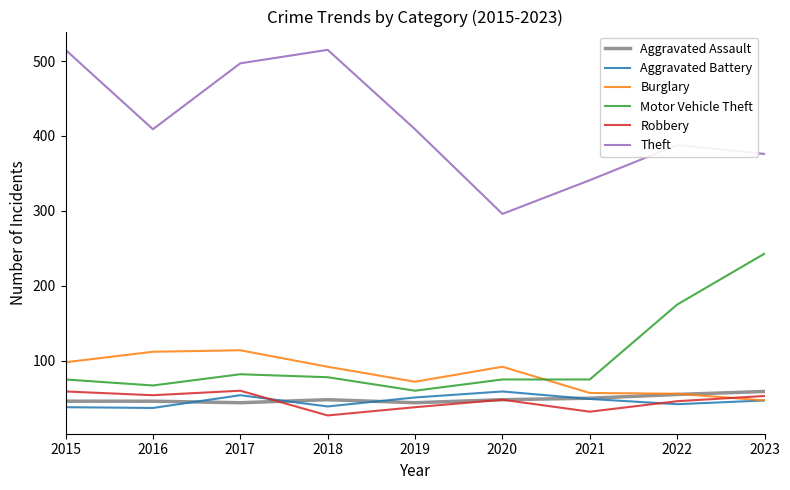

The value of Burglary at 2016 is 71. True or false?

False